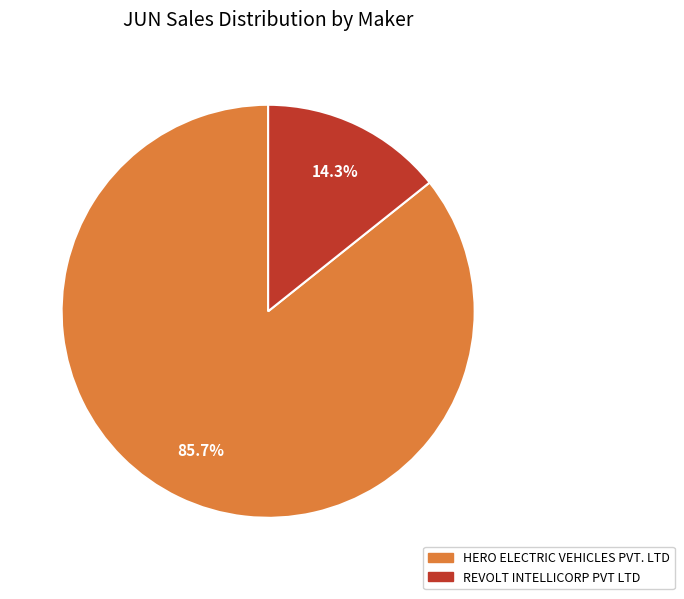

The HERO ELECTRIC VEHICLES PVT. LTD slice represents 78% of the pie. True or false?

False